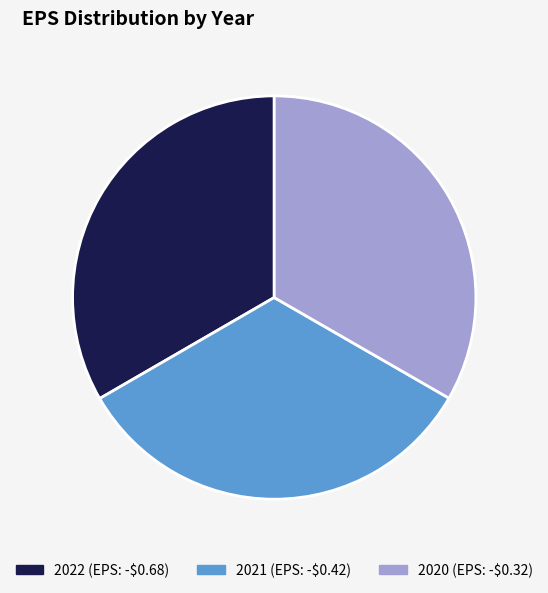

Does any single category account for the majority?

No